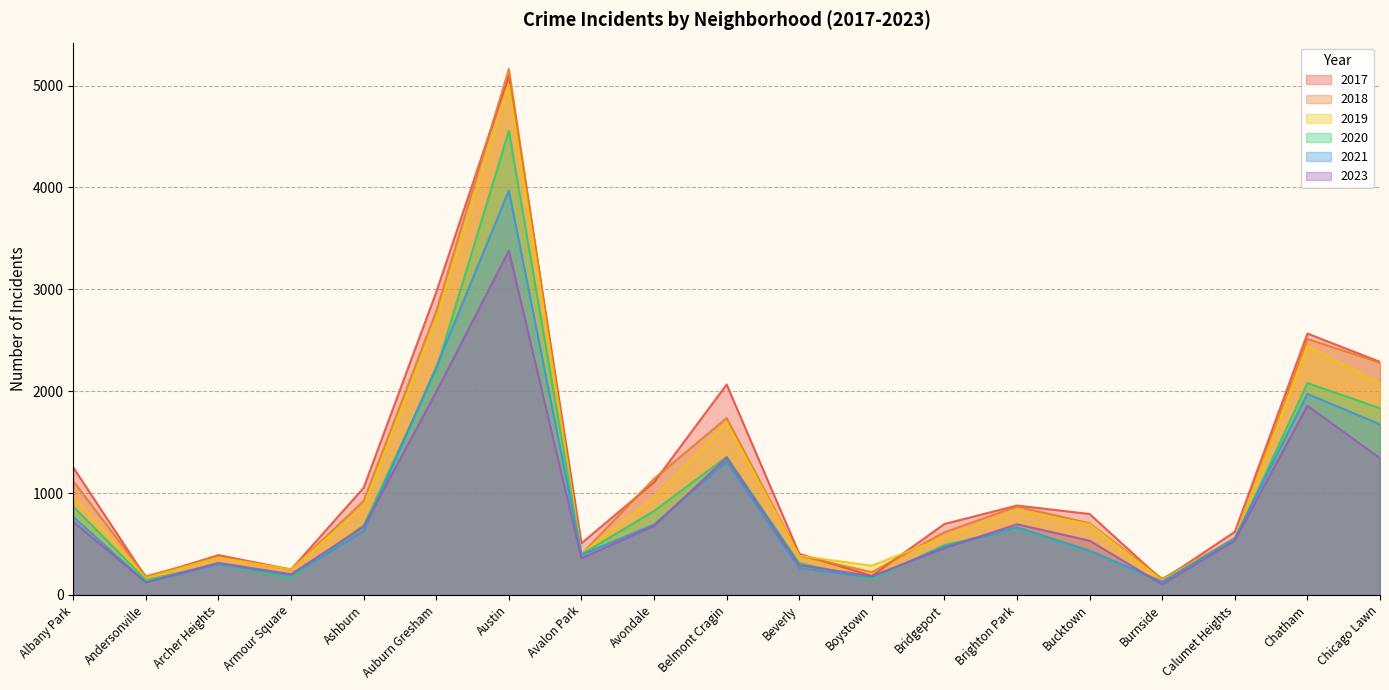

Where do 2020 and 2023 first cross each other?

Andersonville and Archer Heights